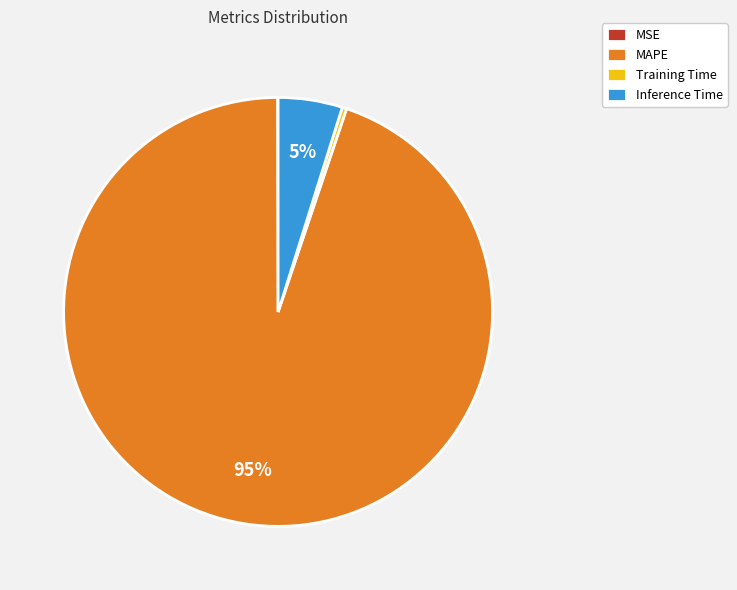

To the nearest percent, what is the difference between the largest and smallest slice percentages?

95%